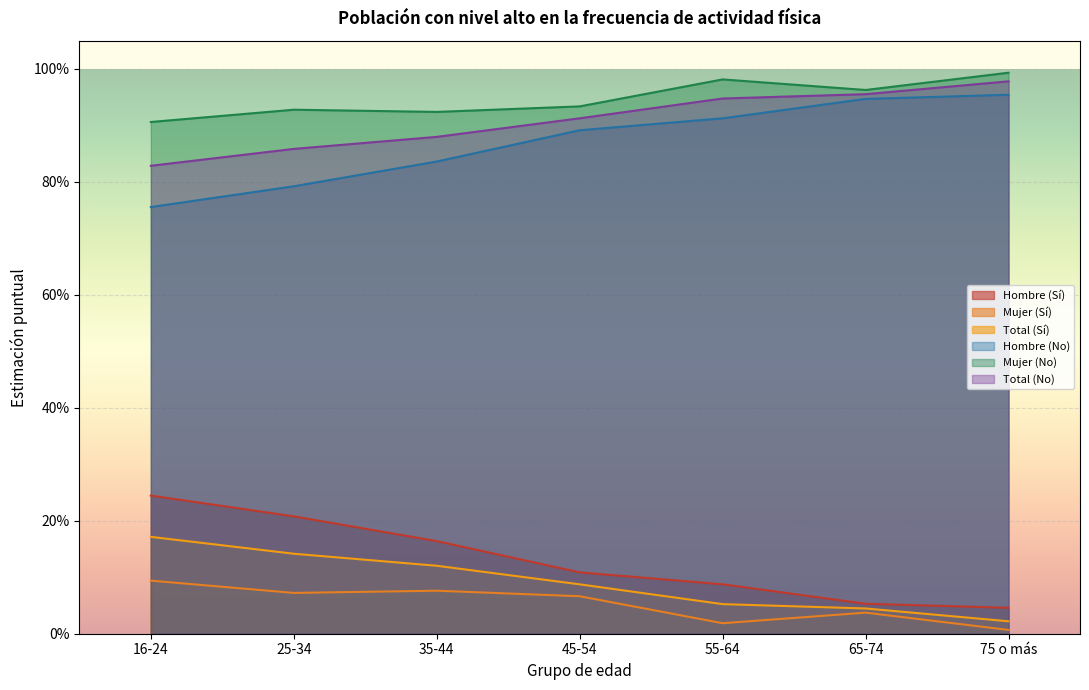

What are all the series names shown in the legend?

Hombre (Sí), Mujer (Sí), Total (Sí), Hombre (No), Mujer (No), Total (No)